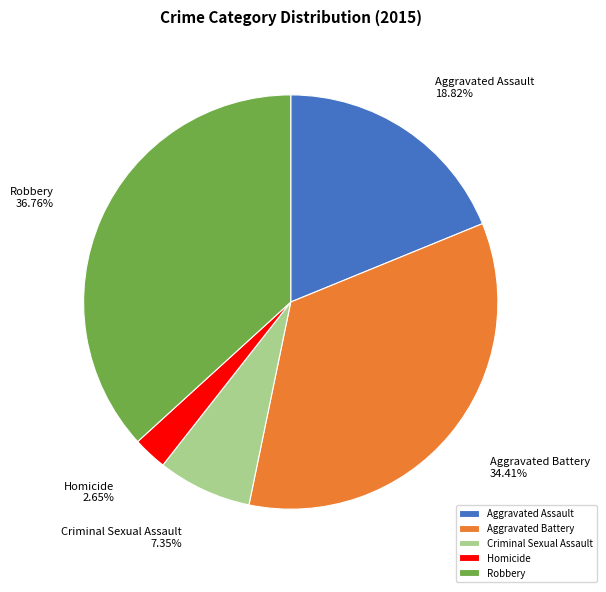

To the nearest percent, what is the difference between the largest and smallest slice percentages?

34%